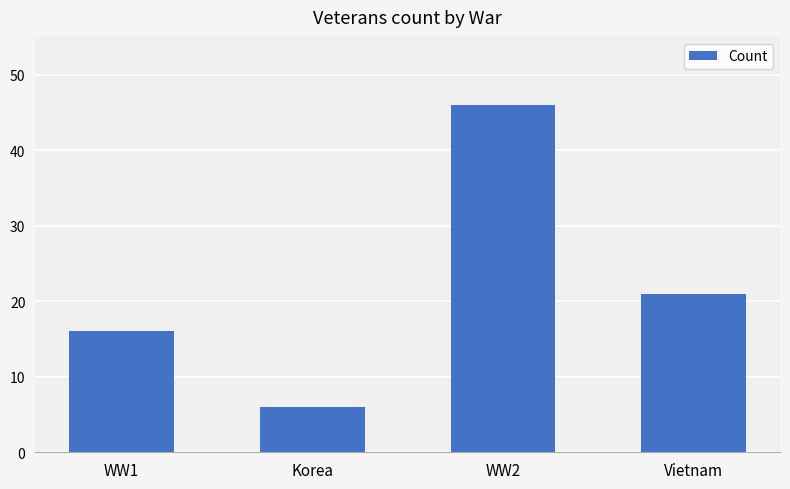

Where does the data first go above 21?

WW2